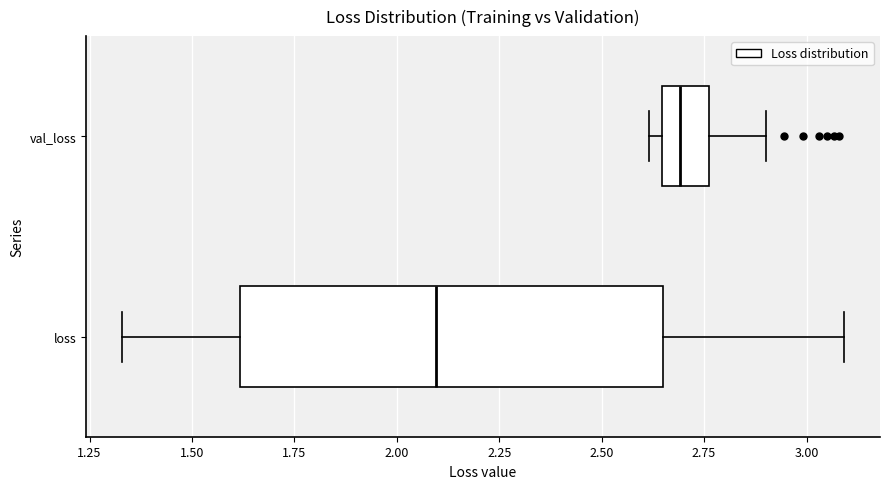

Comparing the boxes themselves (not the whiskers), which one is the widest?

loss